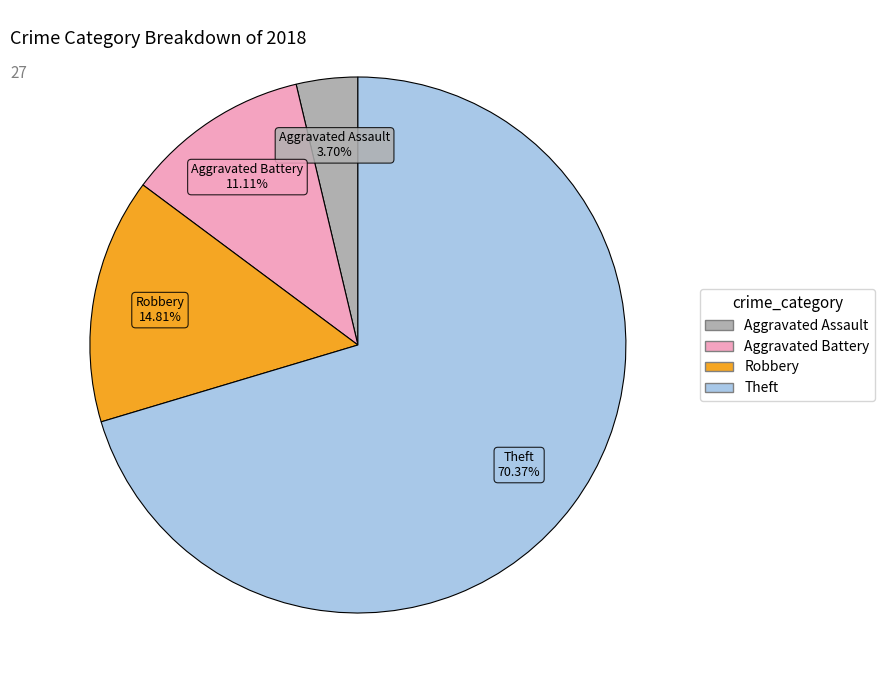

Which has a higher value, Aggravated Assault or Aggravated Battery?

Aggravated Battery